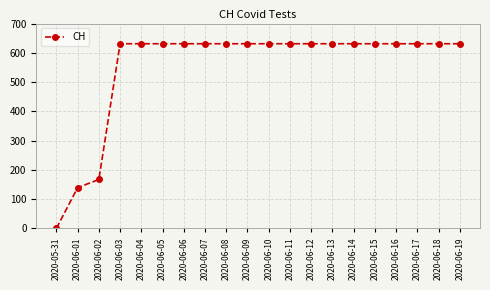

At which label is the value closest to 315?

2020-06-02